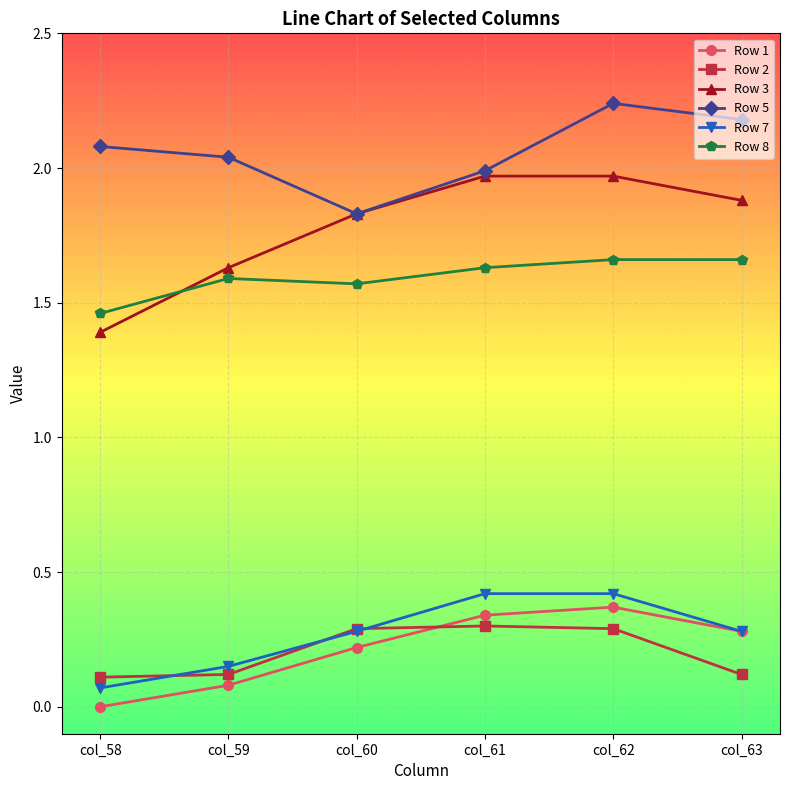

At which category does Row 5 reach its first local valley?

col_60